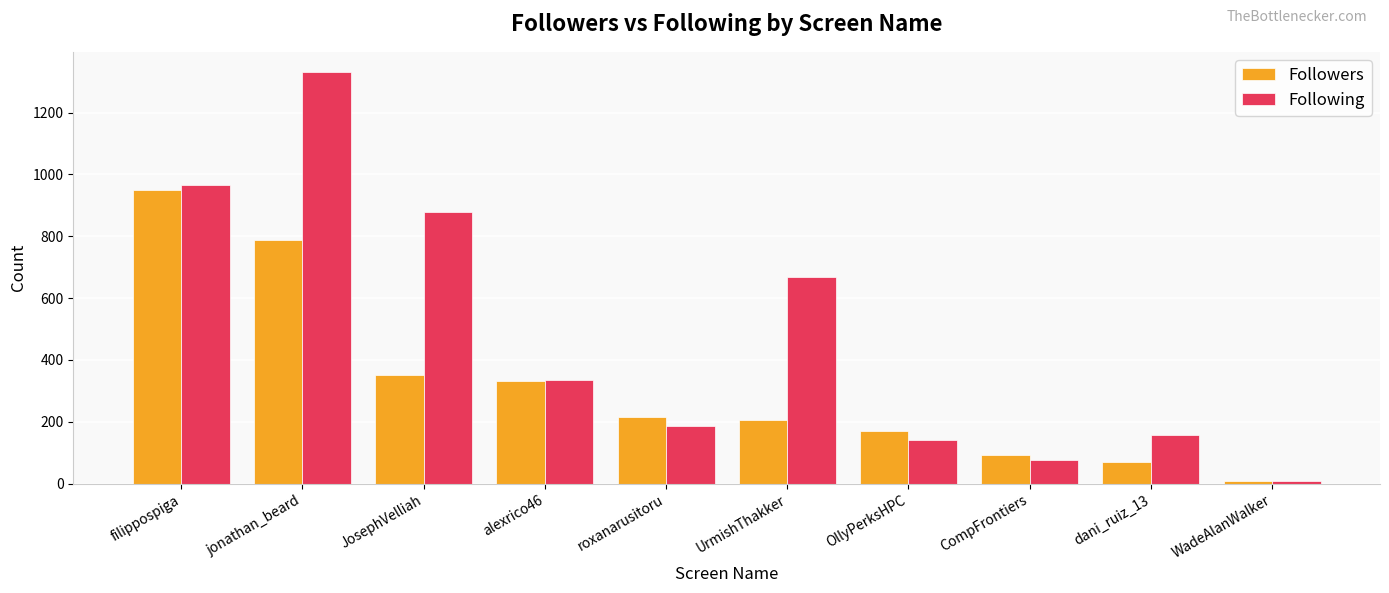

At which label does Followers first exceed 214?

filippospiga